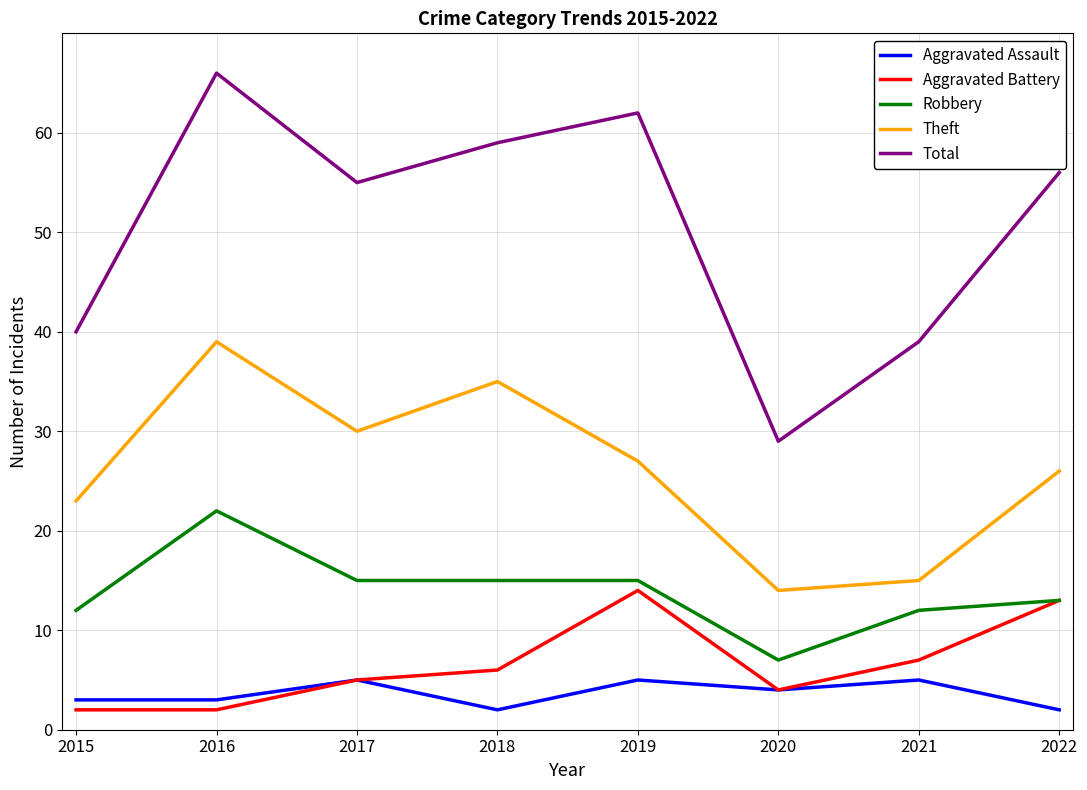

True or false: Theft and Aggravated Assault intersect in this chart.

False